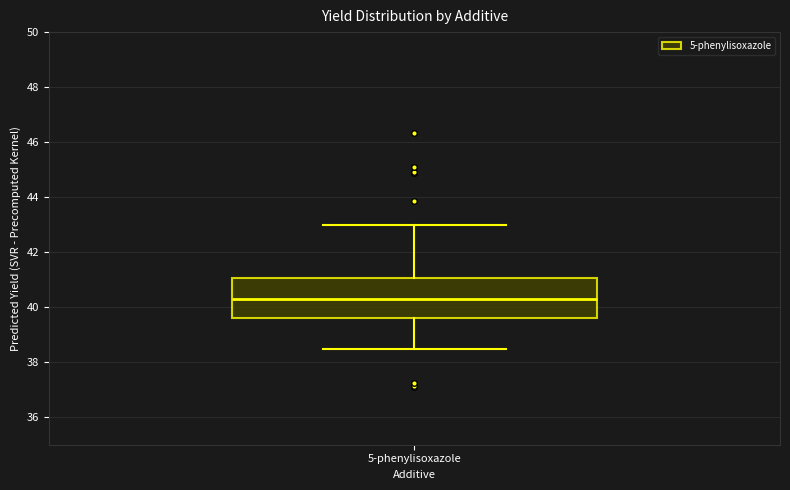

Where does the upper whisker of the box for 5-phenylisoxazole end on the y-axis? The values are not printed on the chart, so give them approximately, as read against the axis.

43.0